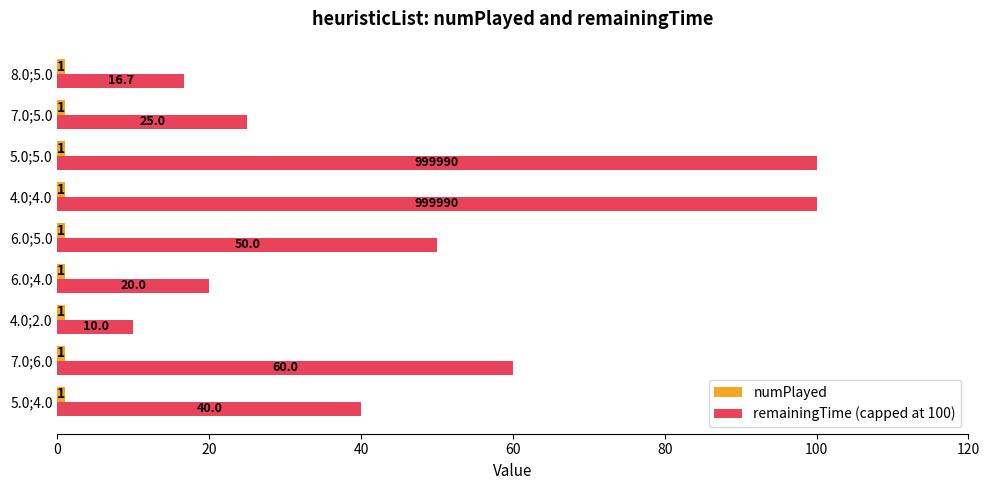

Between 5.0;4.0 and 6.0;5.0, which series saw the biggest shift?

remainingTime (capped at 100)